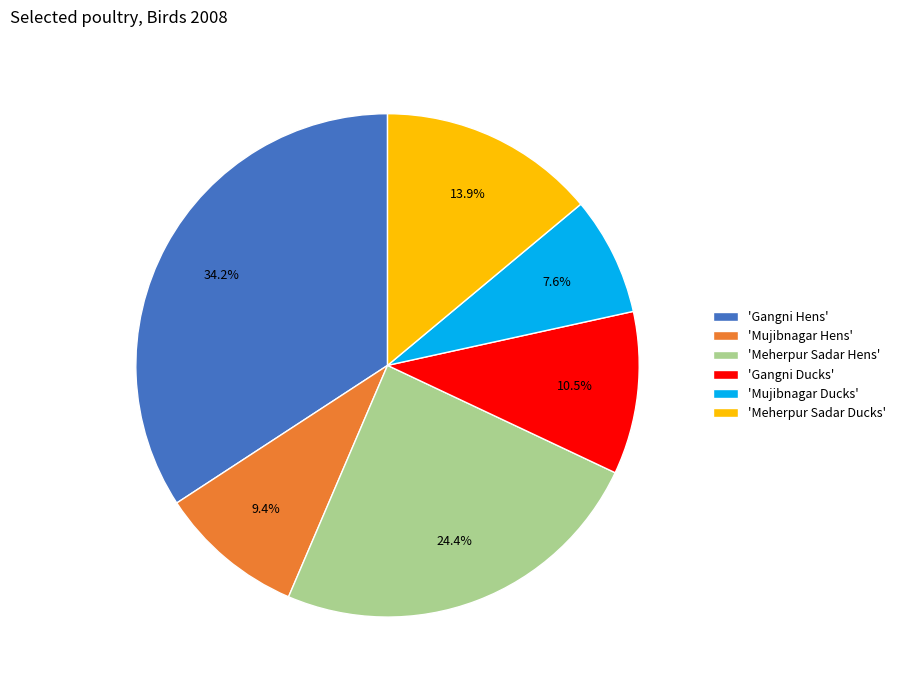

Which category has the smallest portion of the pie?

'Mujibnagar Ducks'